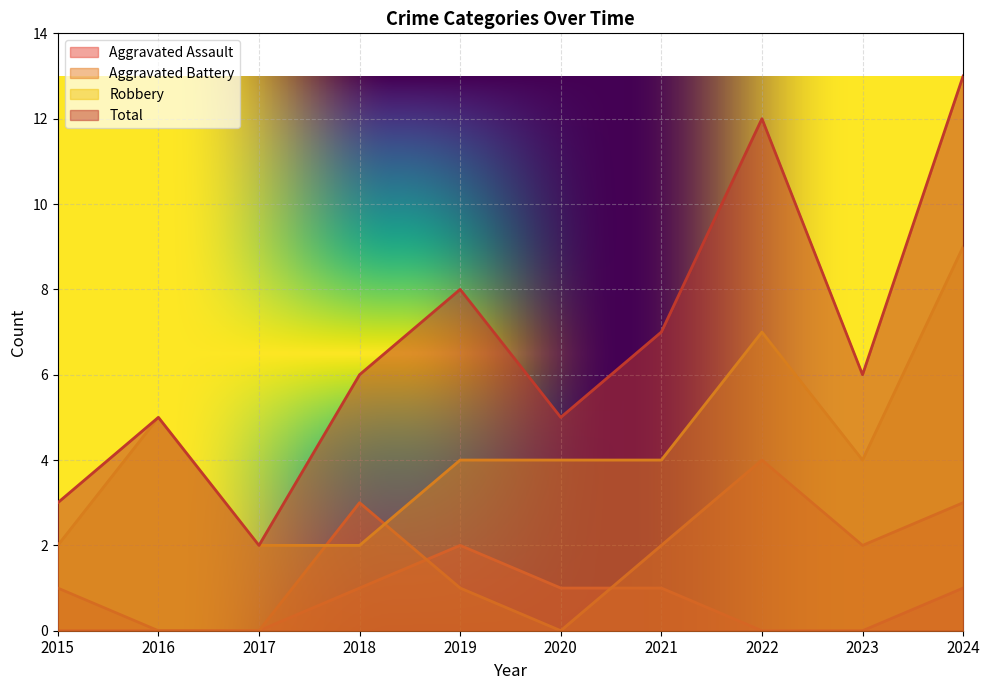

True or false: Robbery has a value of 1 at 2018.

False